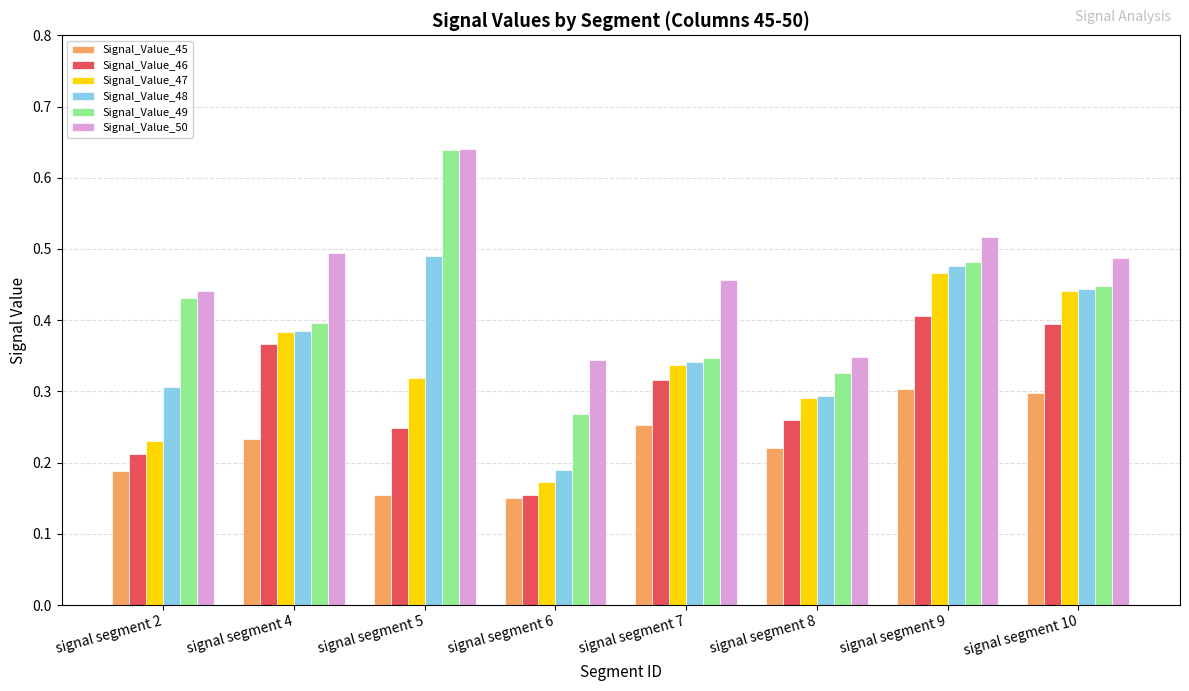

True or false: Signal_Value_49 has a value of 0.3 at signal segment 6.

True